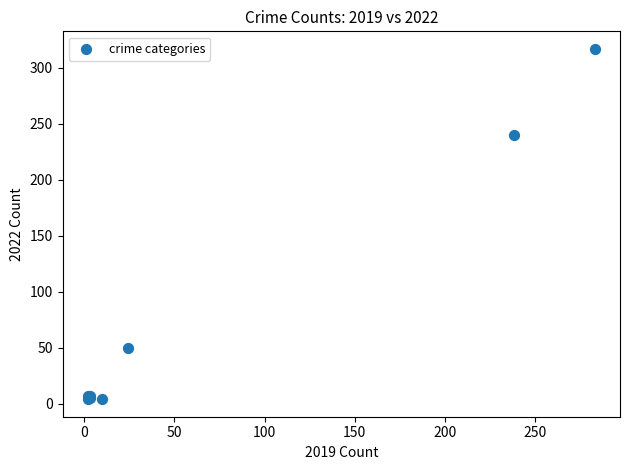

What Y value in the scatter plot is closest to 160?

240